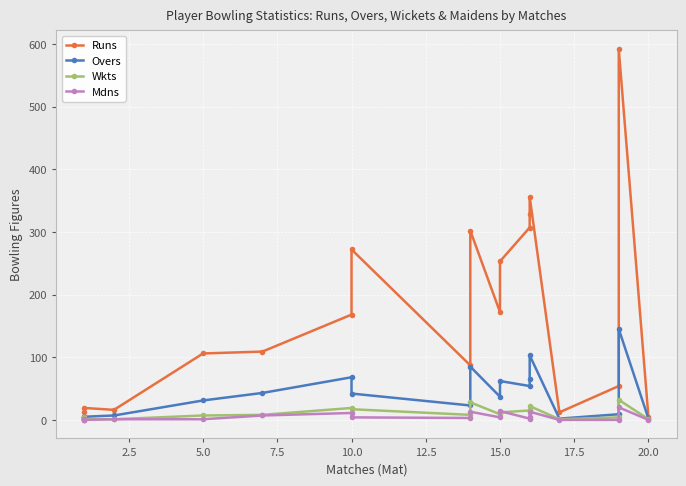

The value of Runs at 5.0 is 8. True or false?

False